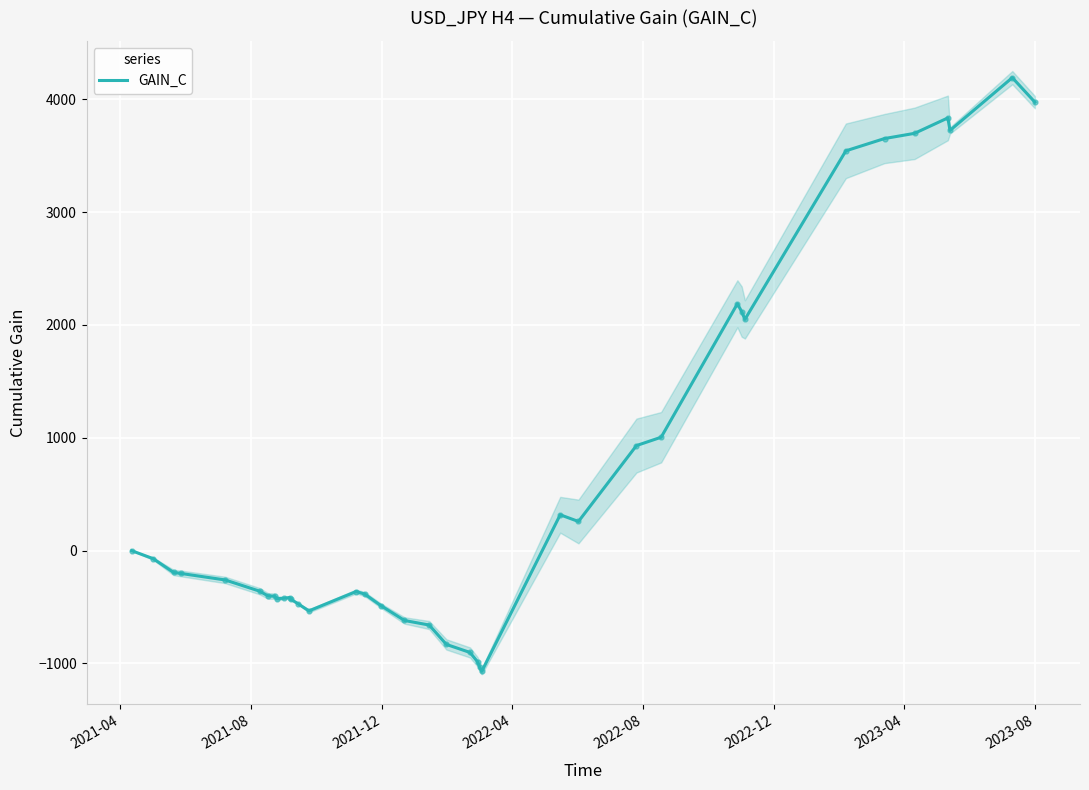

How many points are higher than both their immediate neighbors (excluding endpoints)?

6